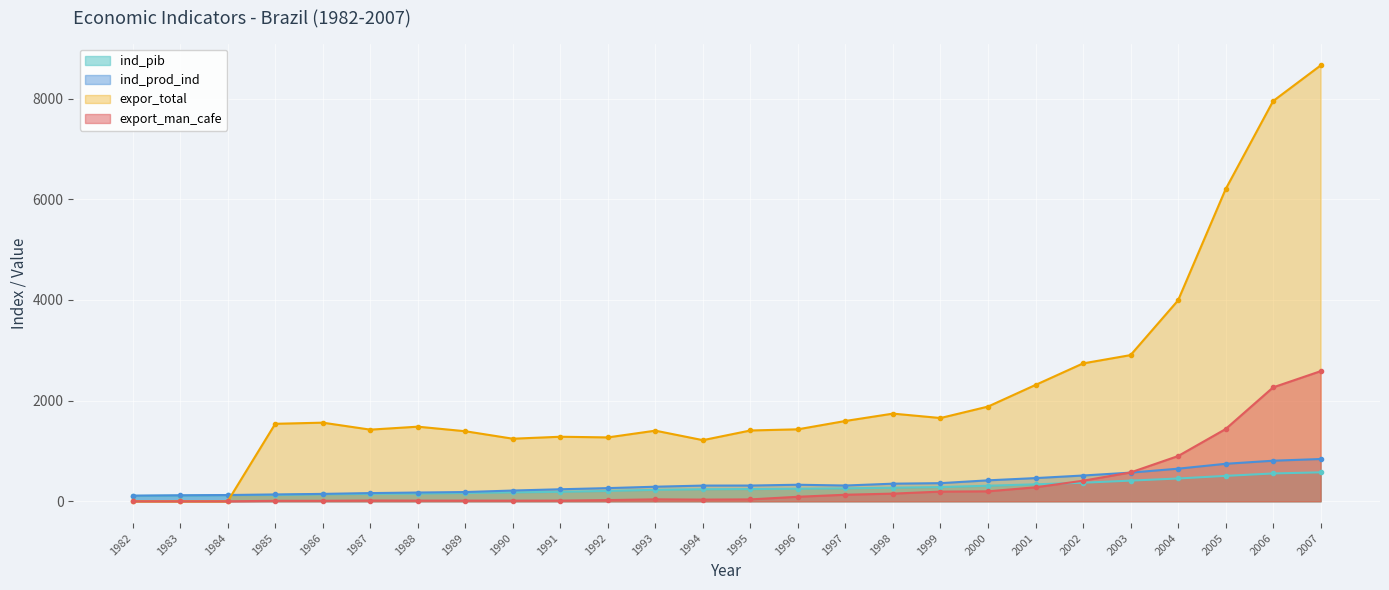

Reading left to right, transcribe all the data shown in this chart.

ind_pib: 106.5	112.8	122.6	125.7	138.4	147.9	152.6	164.9	177.6	187.5	205.7	226.9	238.8	242.5	249.6	256.4	269.5	282.4	308.7	336.5	368.5	410.1	452.7	504.3	552.7	574.8
ind_prod_ind: 111.3	118.4	124.3	135.1	146.8	162.4	173.6	183.5	213.2	238.5	261.4	289.2	311.8	312.4	328.5	313.0	349.6	360.0	415.8	460.5	511.8	569.1	647.5	744.5	805.7	839.5
expor_total: 0.0	0.0	0.0	1539.3	1561.8	1423.2	1482.0	1391.6	1243.0	1282.0	1268.8	1403.0	1214.2	1406.5	1429.8	1595.5	1741.4	1654.0	1881.3	2311.2	2738.9	2903.9	3991.2	6199.2	7951.0	8658.6
export_man_cafe: 0.0	0.0	0.0	8.9	9.4	15.0	13.0	12.7	12.2	13.2	23.7	38.5	33.1	37.4	89.5	129.8	152.0	192.1	197.8	277.4	408.2	572.6	898.2	1434.3	2262.8	2584.5